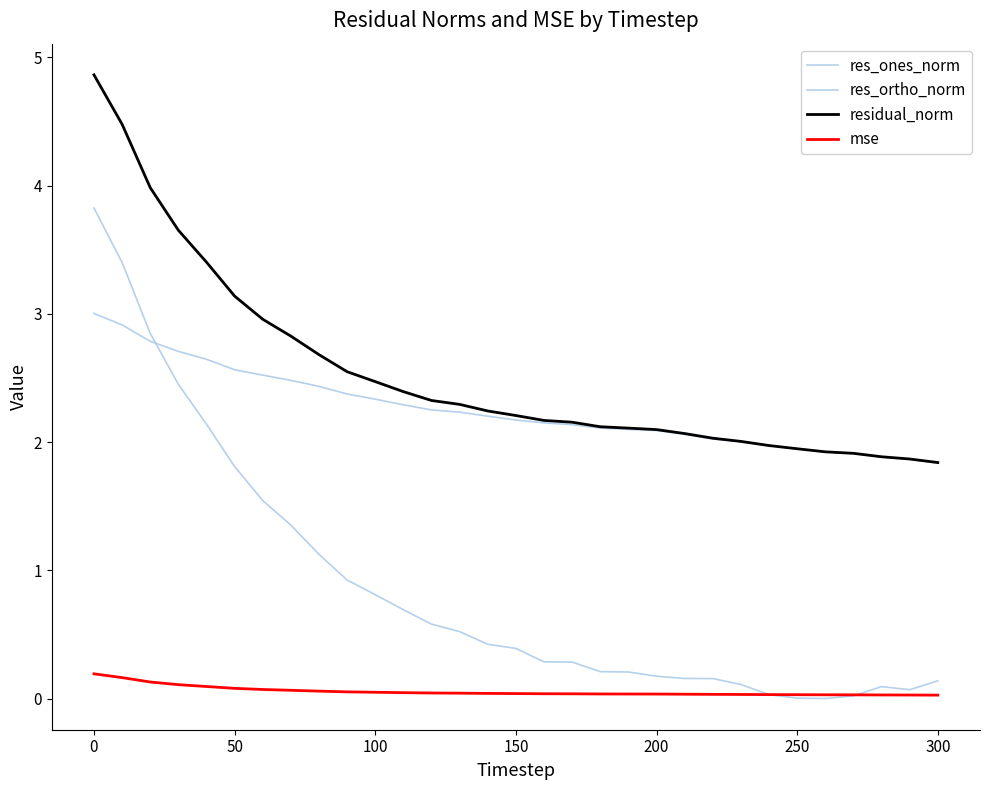

True or false: res_ortho_norm and mse cross at least once.

False